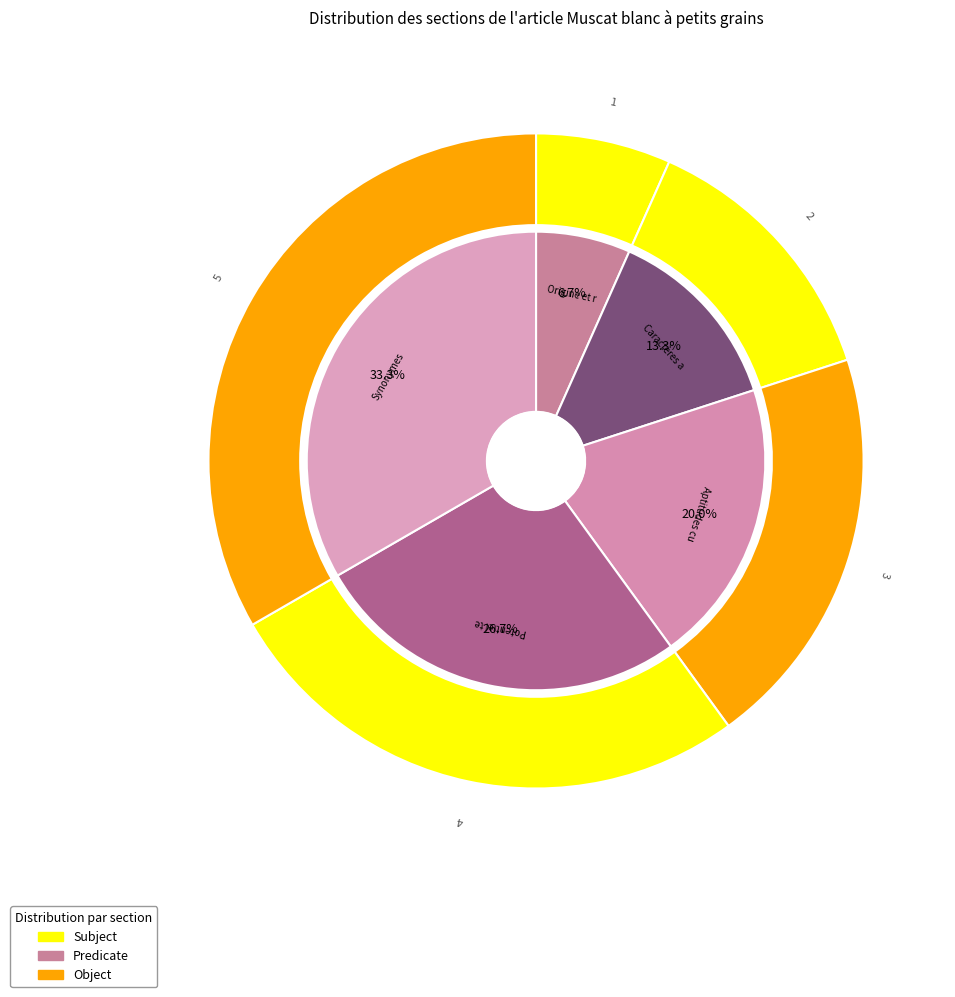

Which slice is the smallest?

Origine et répartition géographique